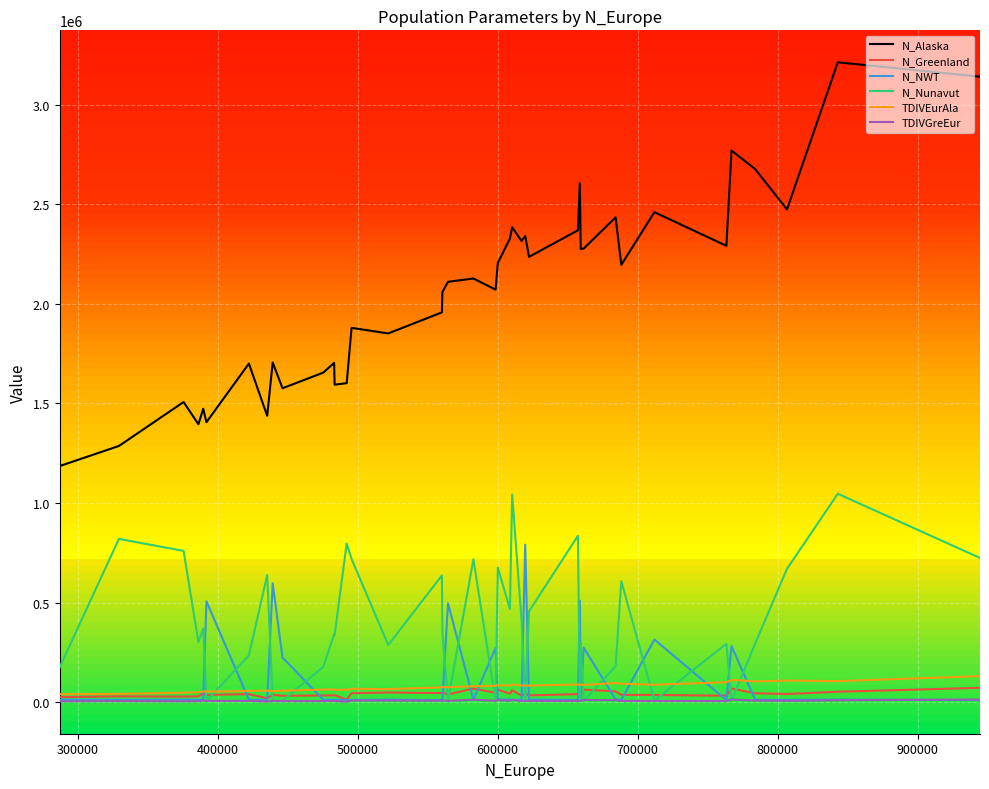

Which series has the largest total across all categories?

N_Alaska